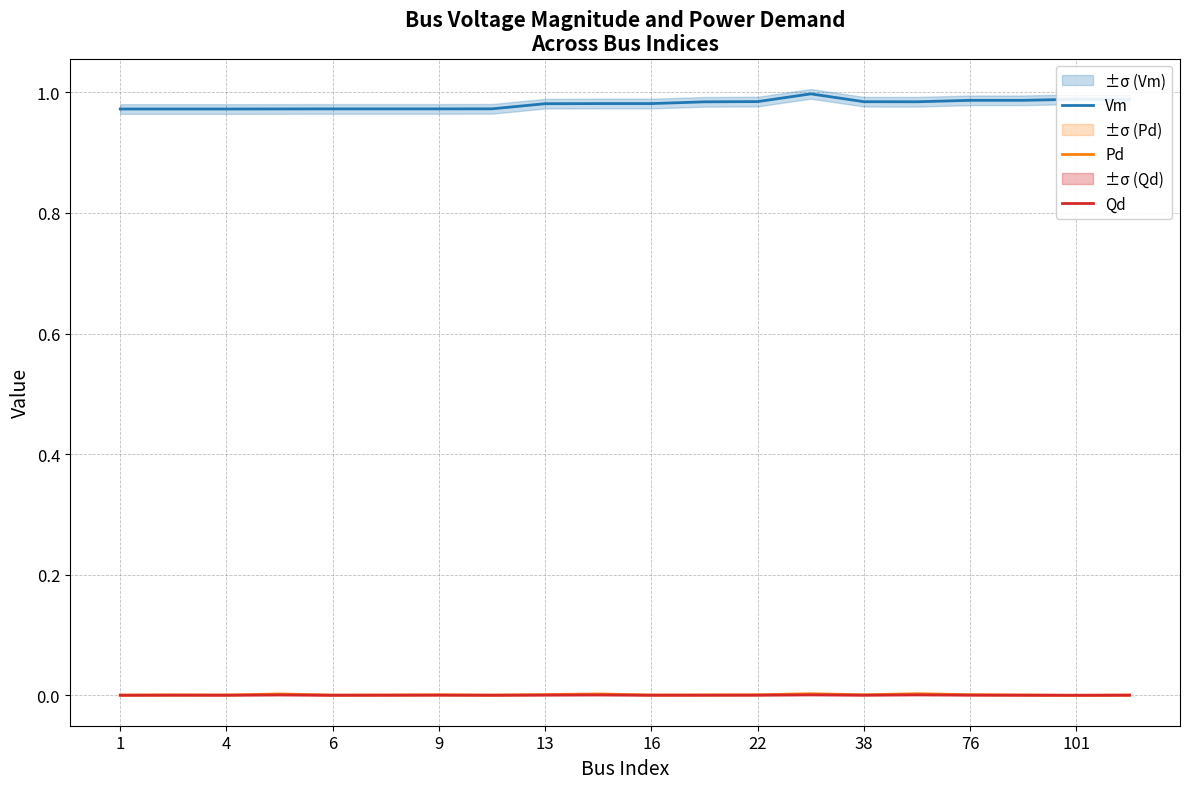

True or false: Vm and Qd intersect in this chart.

False